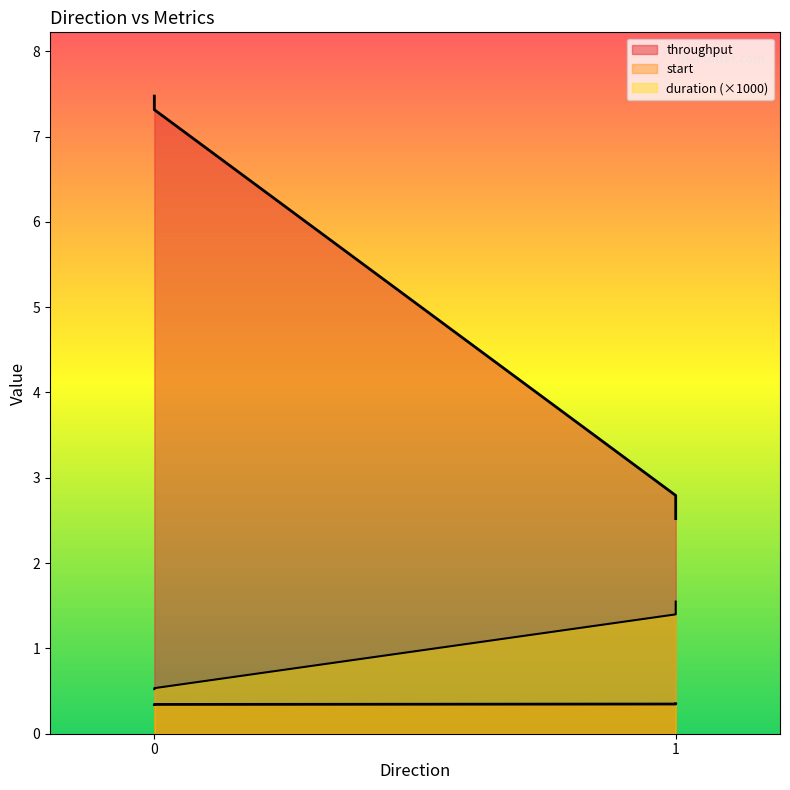

Reading left to right, extract all data points from this chart.

start: 0.3	0.3	0.3	0.4
duration: 0.5	0.5	1.4	1.5
throughput: 7.5	7.3	2.8	2.5